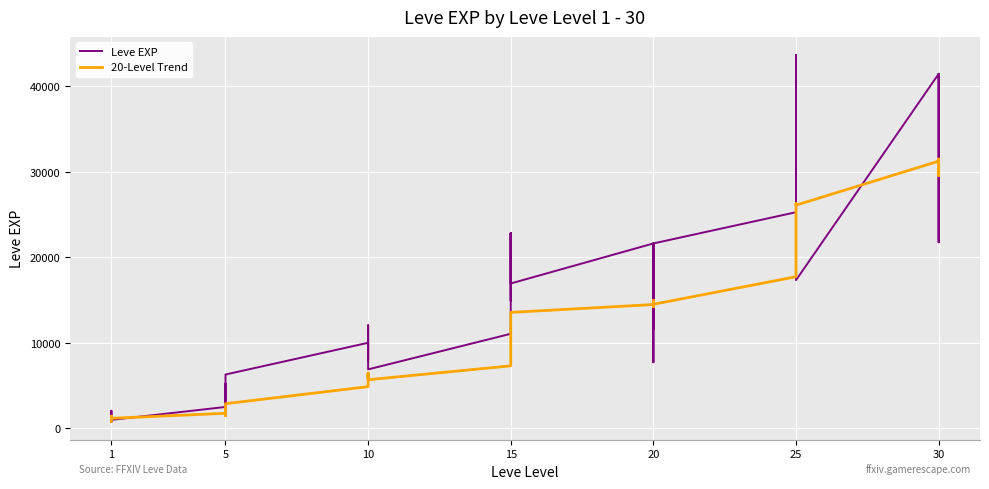

Which series has the largest total across all categories?

Leve EXP